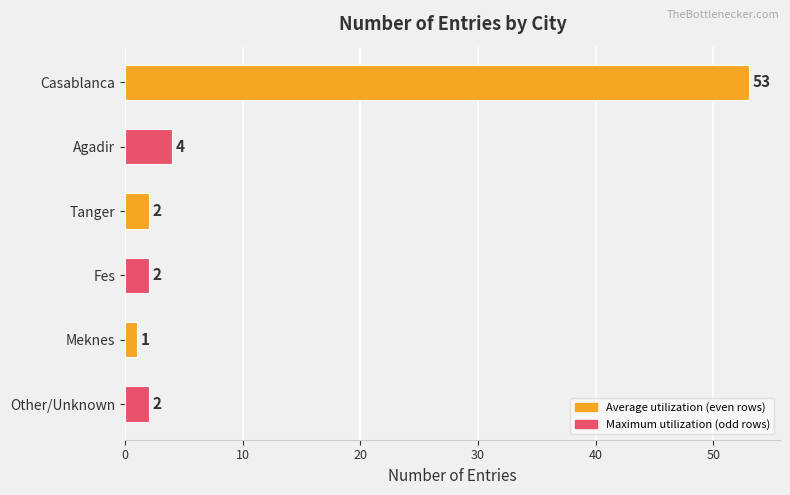

What is the maximum value shown in the chart?

53